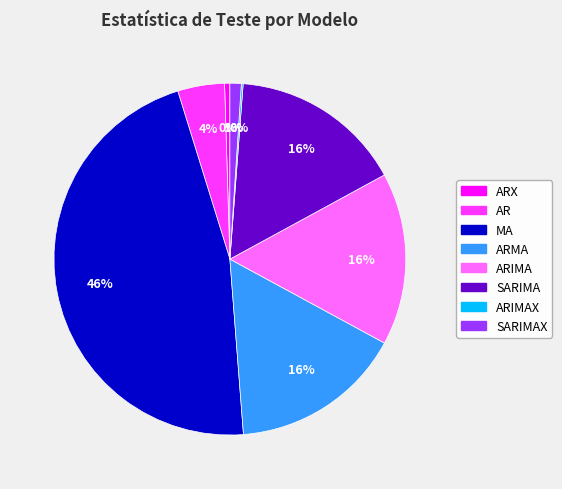

To the nearest percent, what is the average slice percentage?

12%